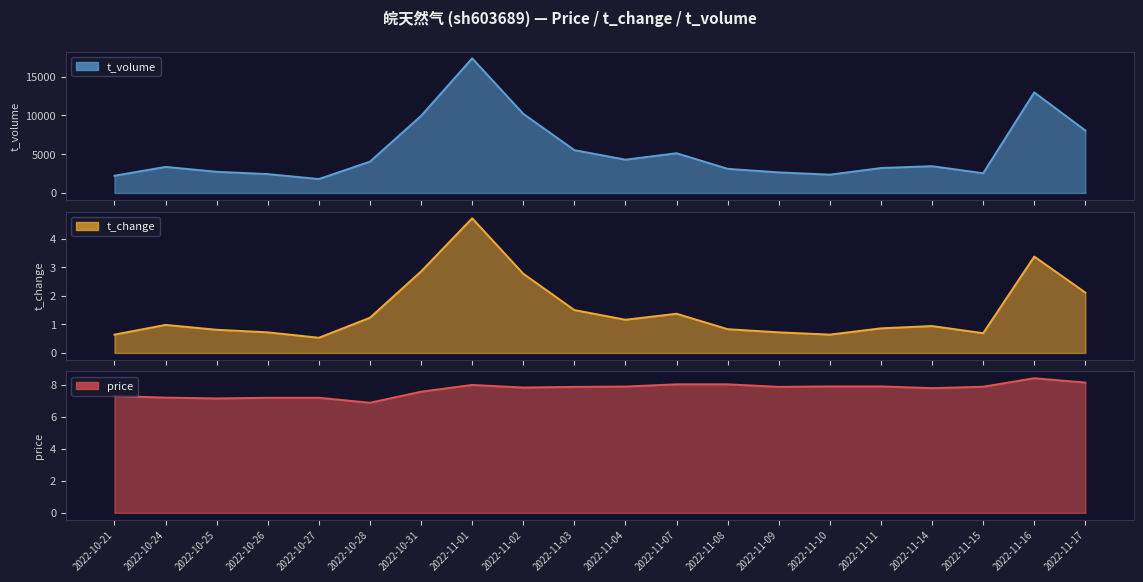

What are all the series names shown in the legend?

price, t_change, t_volume